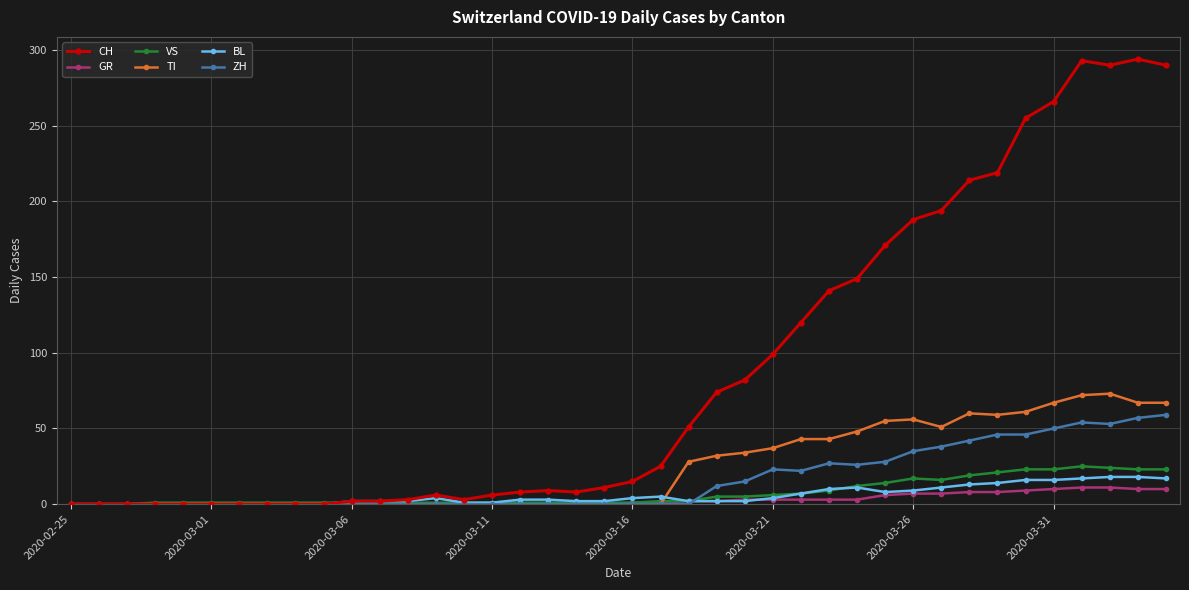

Which series has the largest total across all categories?

CH